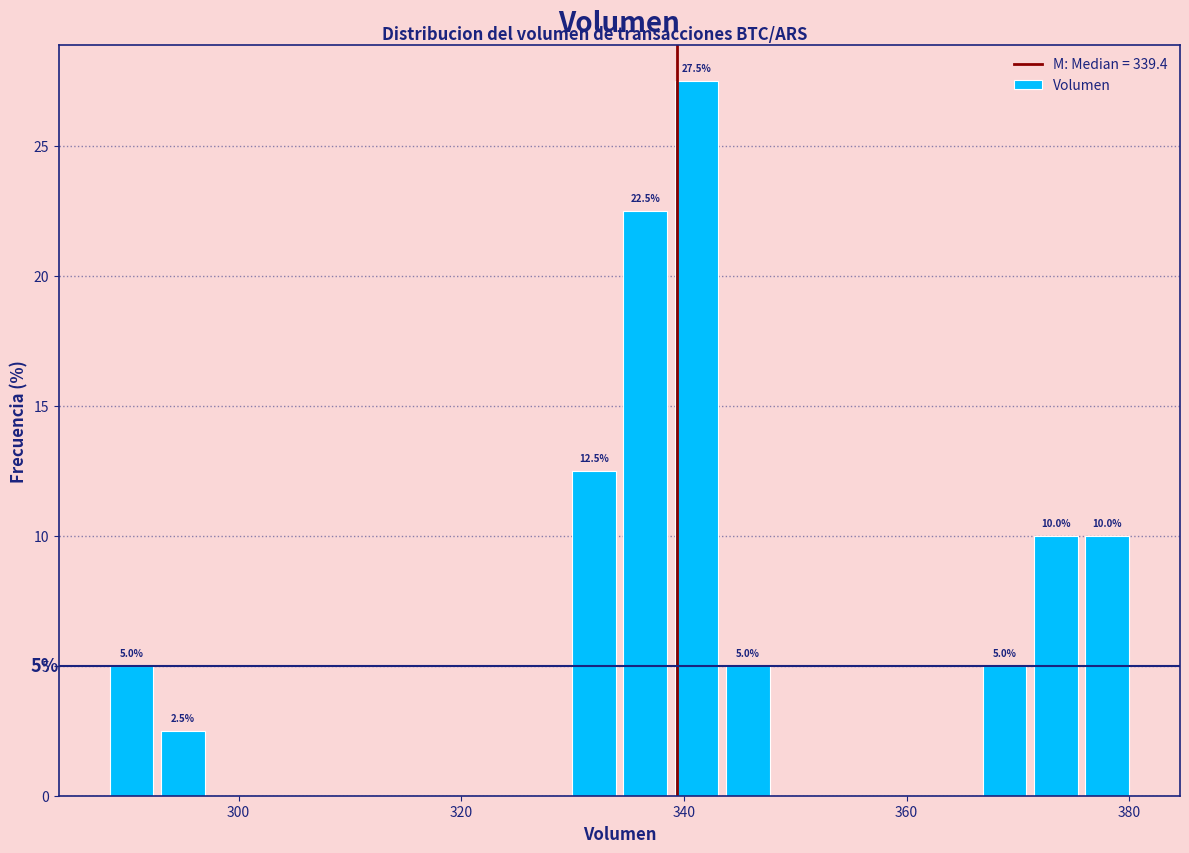

Around what value on the x-axis is the tallest bar? Give the approximate position of its centre, as read against the axis.

342